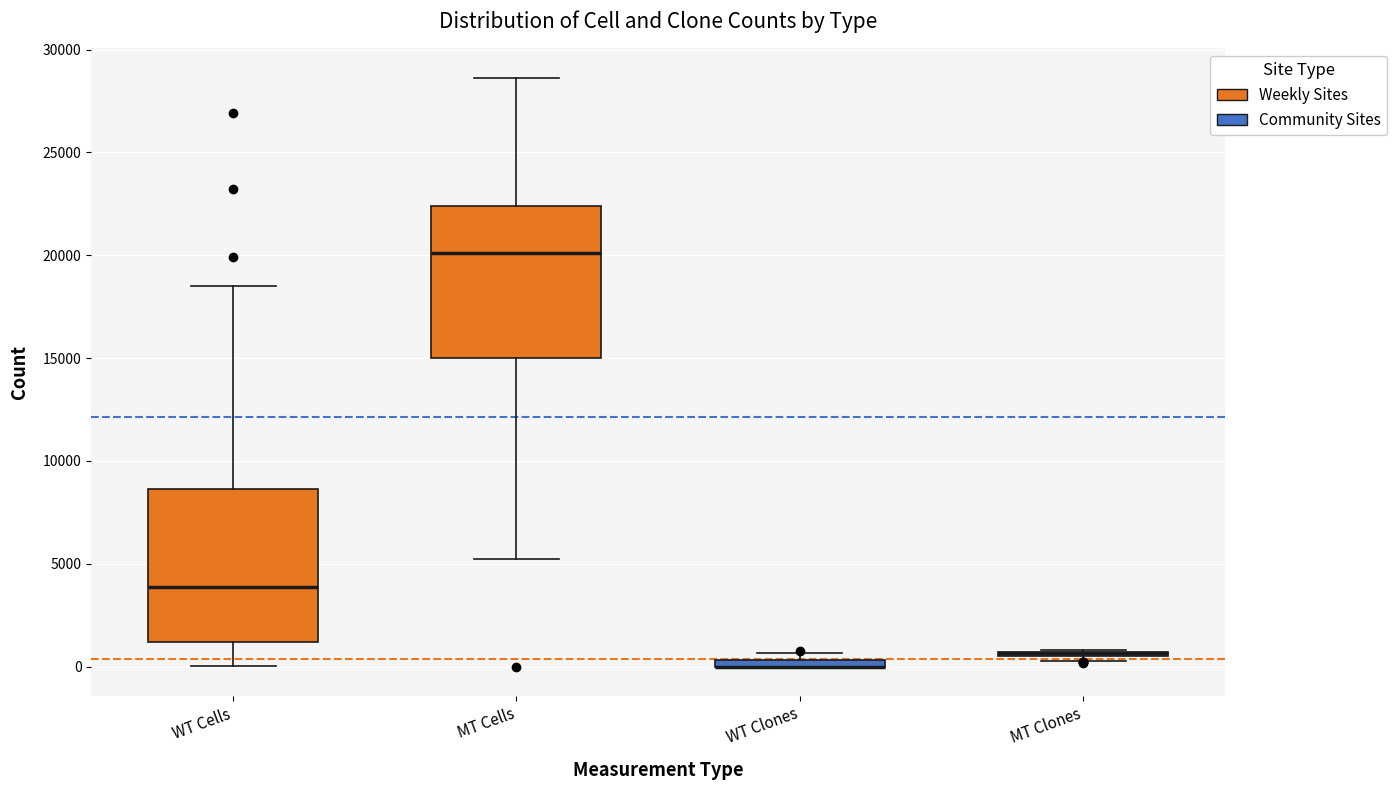

Where is the upper edge of the box for WT Clones on the y-axis? The values are not printed on the chart, so give them approximately, as read against the axis.

500